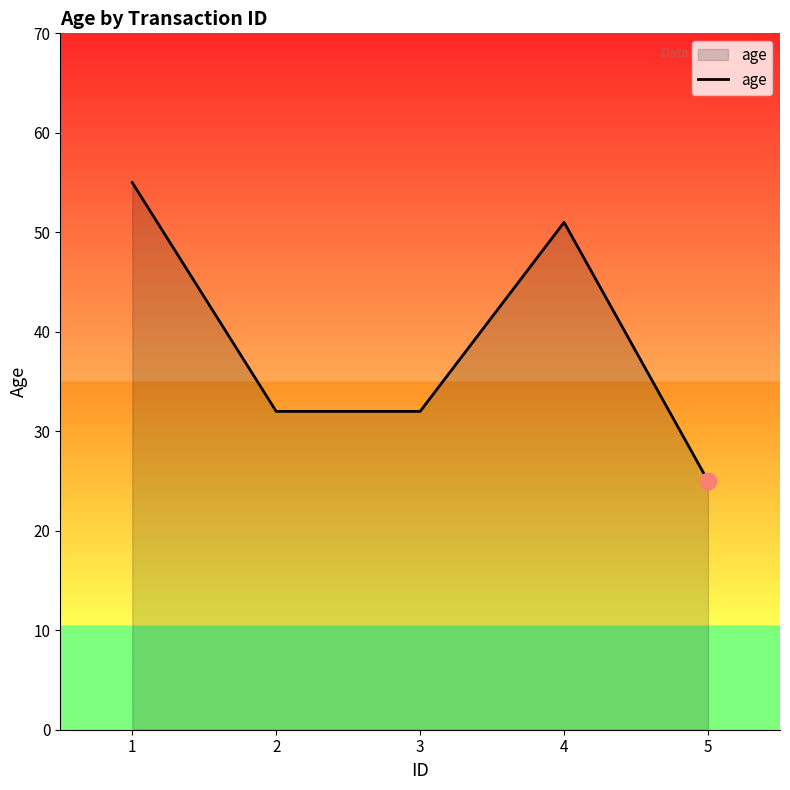

What is the difference between the maximum and second lowest values?

23